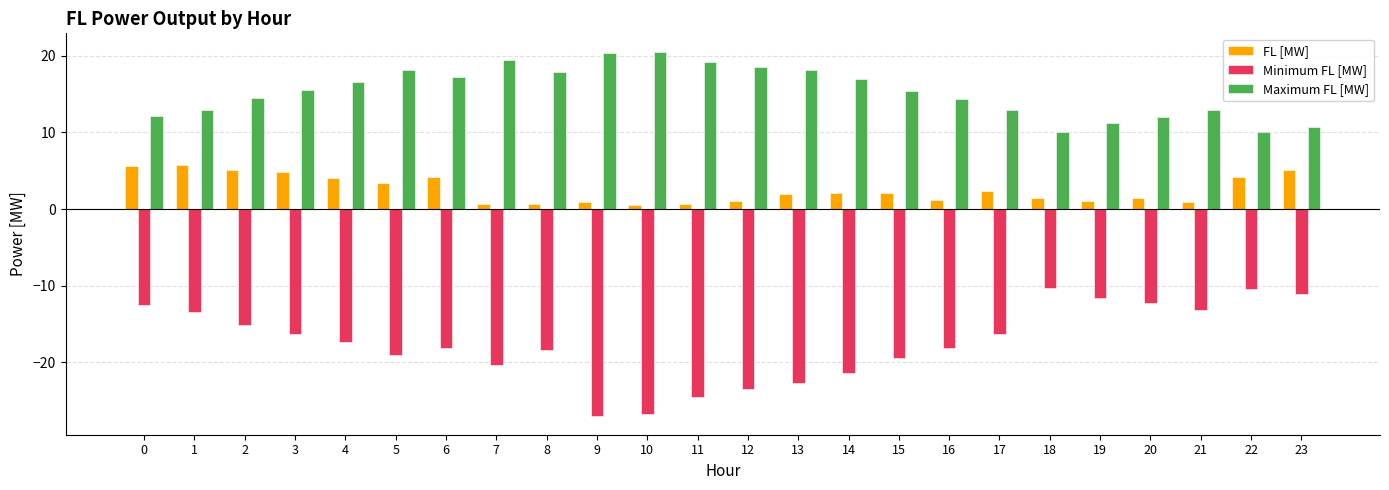

Which series has the widest spread of values?

Minimum FL [MW]